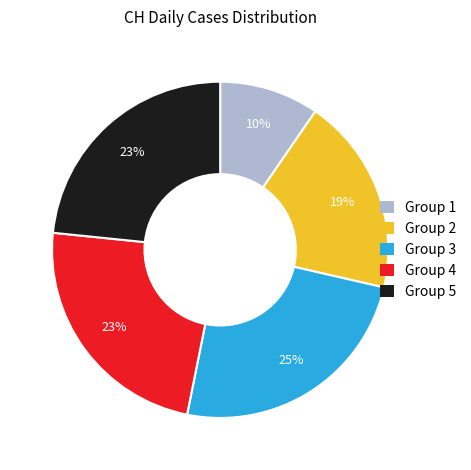

Is there any slice that represents more than half of the pie?

No